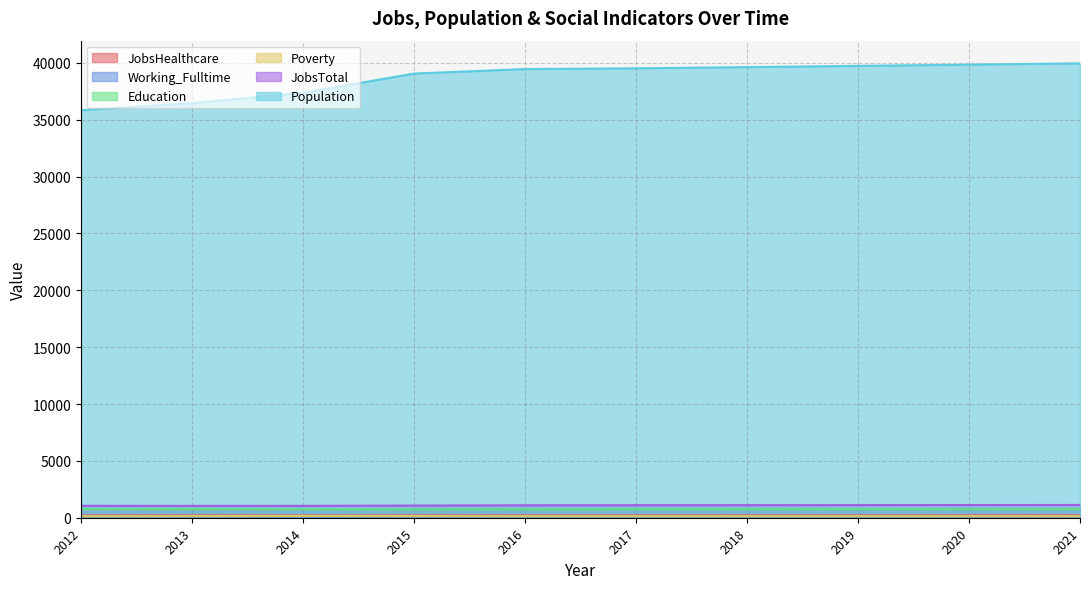

How many lines are shown in the chart?

6